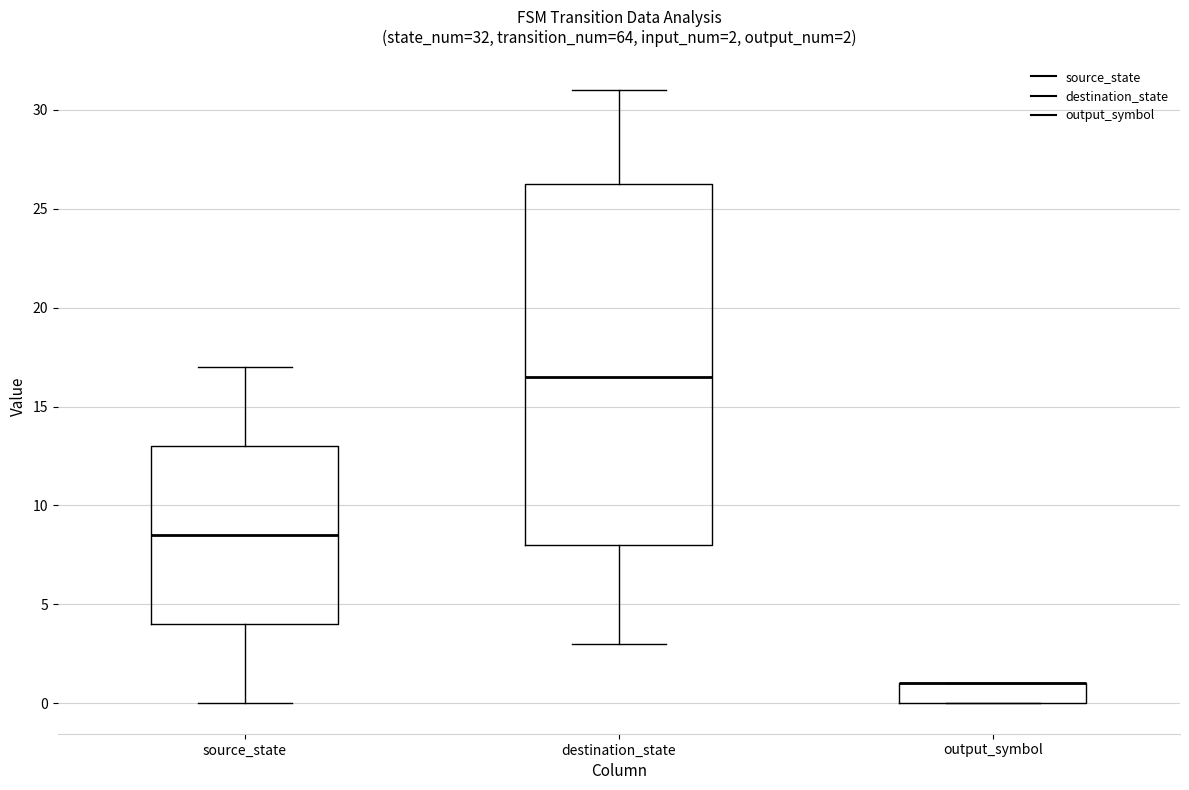

Which box is the tallest, from its lower edge to its upper edge?

destination_state